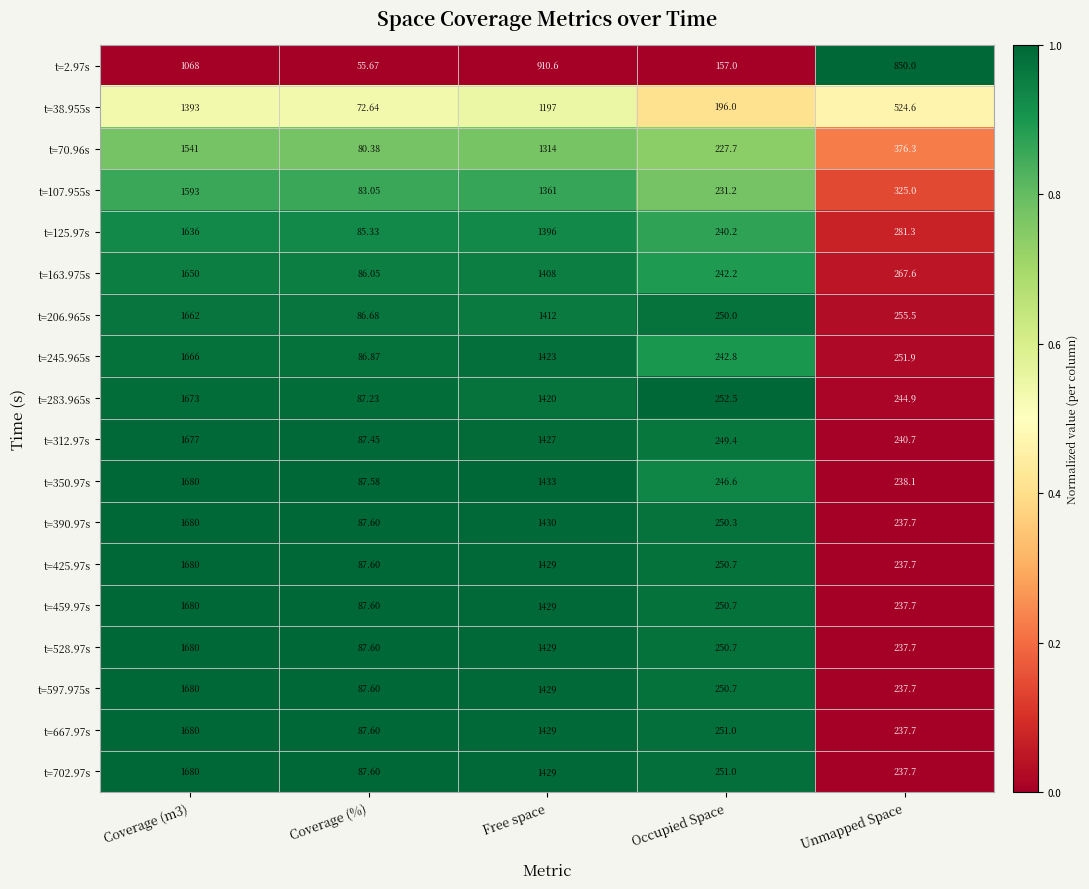

Which series changed the most between Coverage (m3) and Free space?

t=283.965s